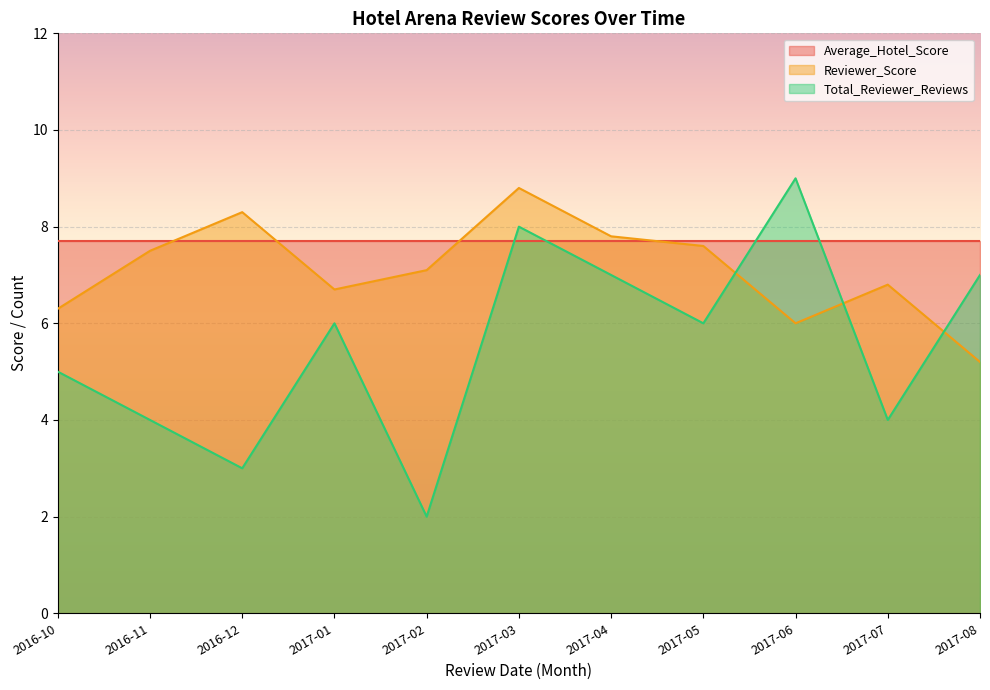

Which series changed the most between 2017-02 and 2017-03?

Total_Reviewer_Reviews